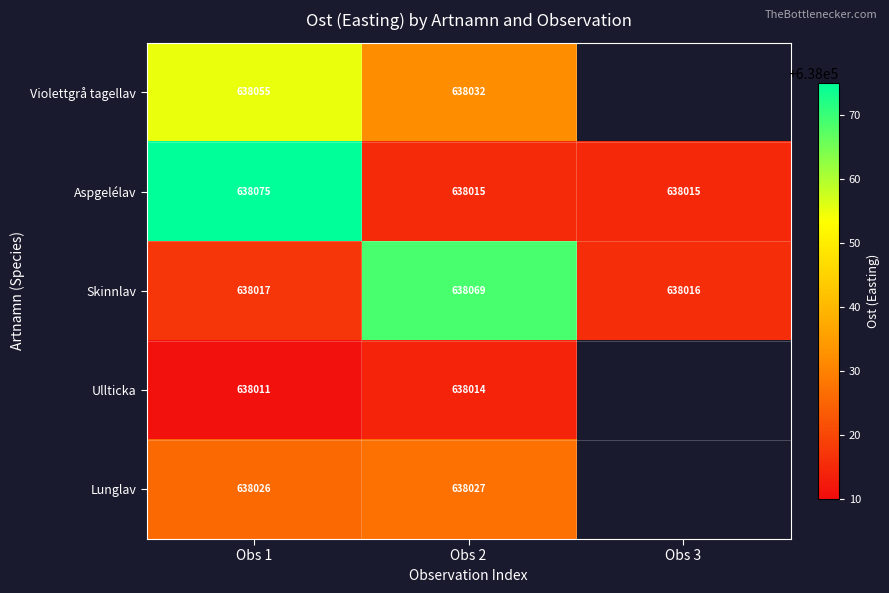

True or false: Ullticka has a value of 638011.0 at Obs 1.

True